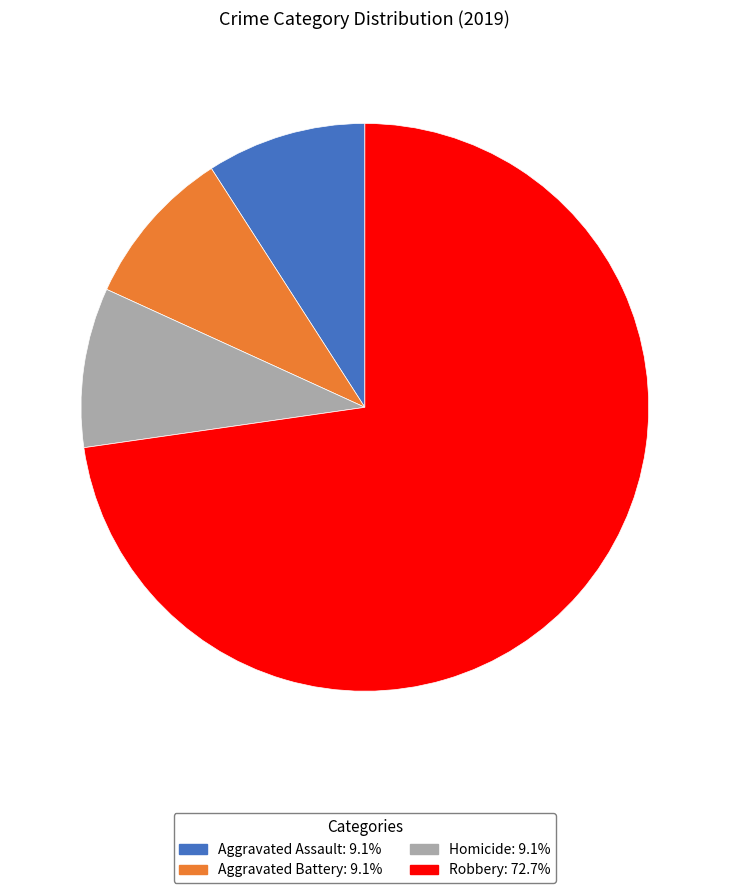

Is there any slice that represents more than half of the pie?

Yes